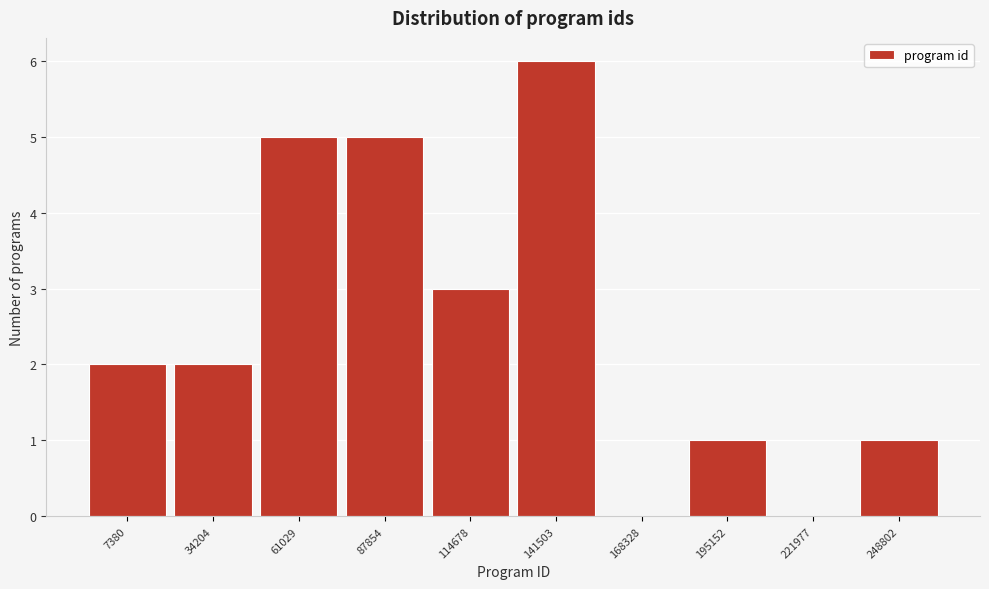

Reading left to right, what are all the values shown in this chart?

7380=2	34204=2	61029=5	87854=5	114678=3	141503=6	168328=0	195152=1	221977=0	248802=1